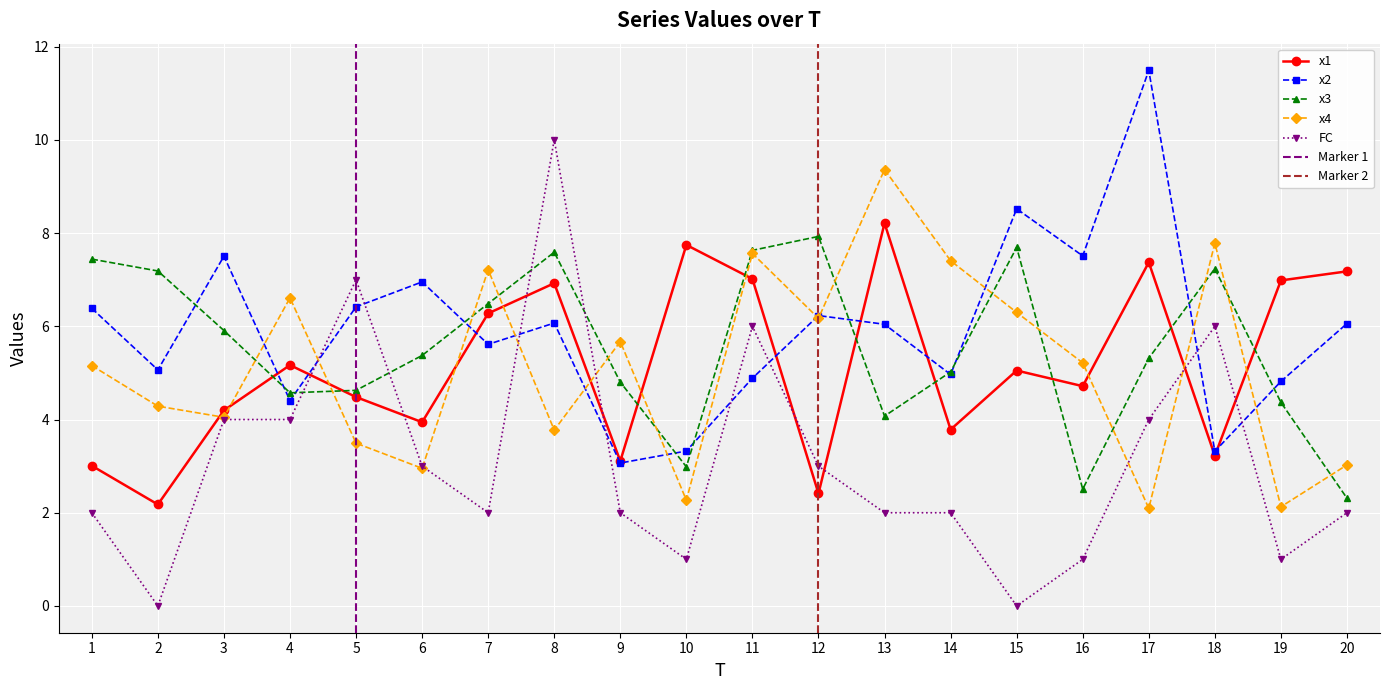

What is the difference between the FC values at 2 and 7?

2.0